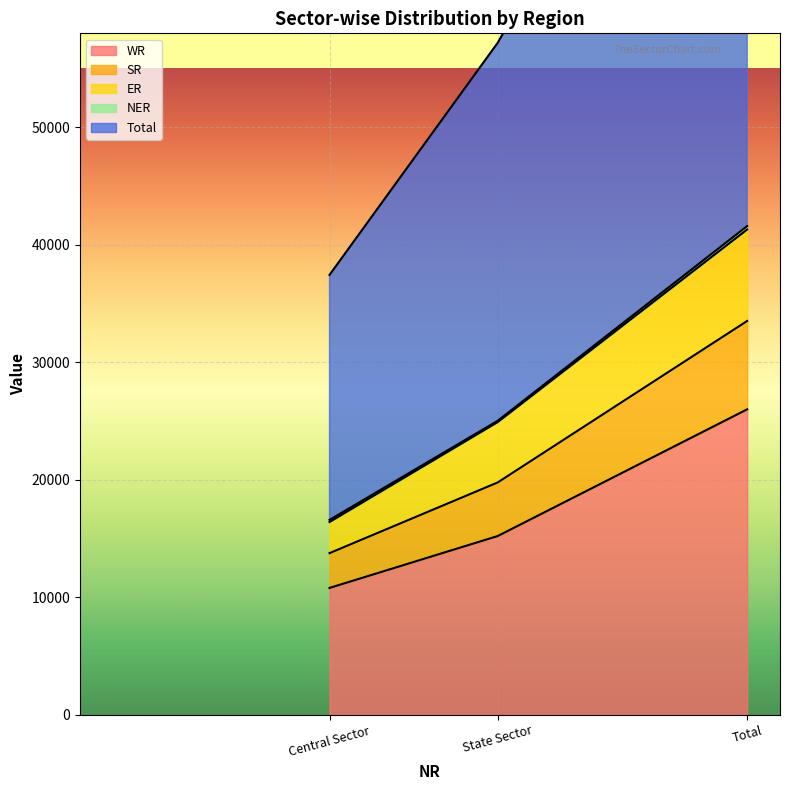

What is the difference between the highest and lowest values at Total?

68633